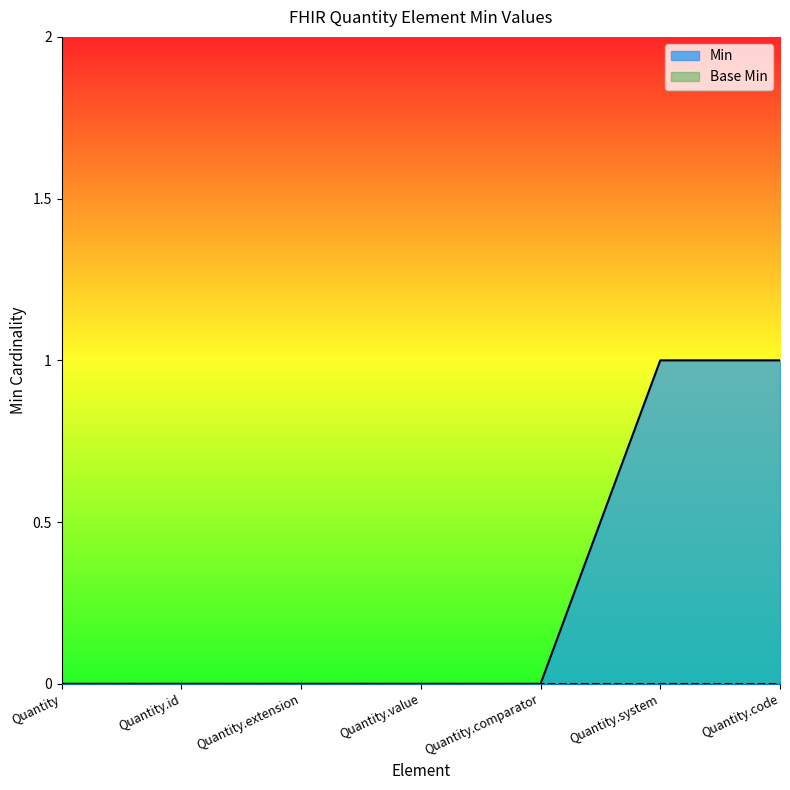

Rank the categories by value from lowest to highest.

Quantity, Quantity.id, Quantity.extension, Quantity.value, Quantity.comparator, Quantity.system, Quantity.code